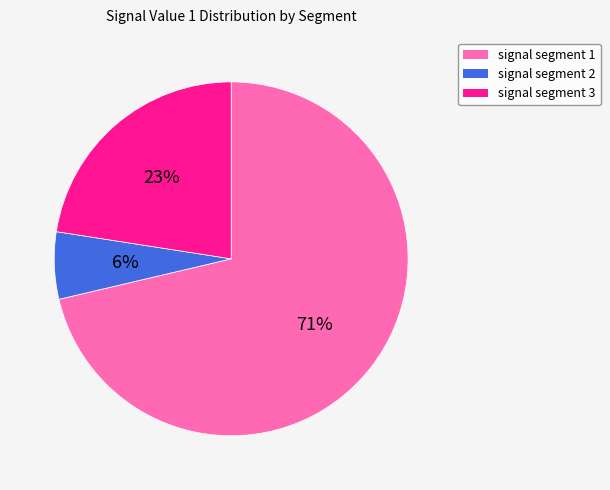

Which slice is the smallest?

signal segment 2